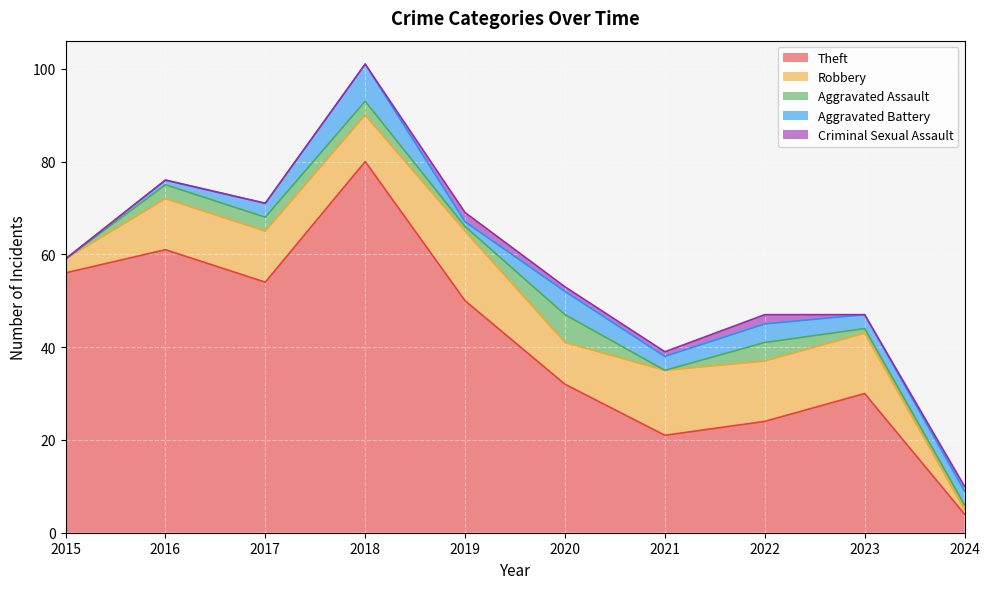

True or false: Theft and Criminal Sexual Assault intersect in this chart.

False